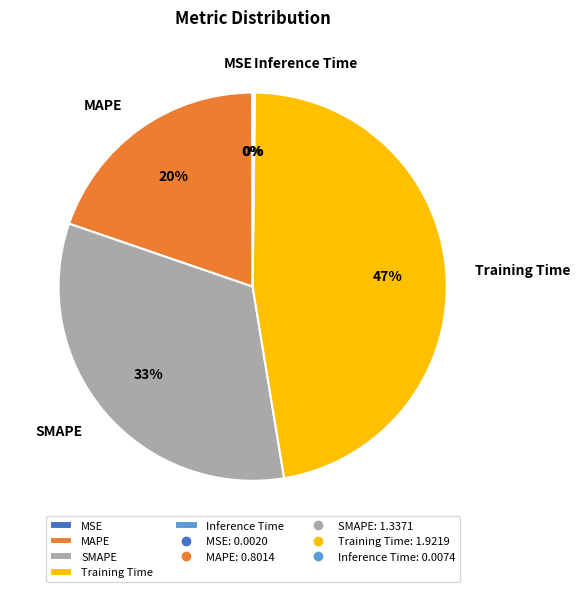

Does any single category account for the majority?

No